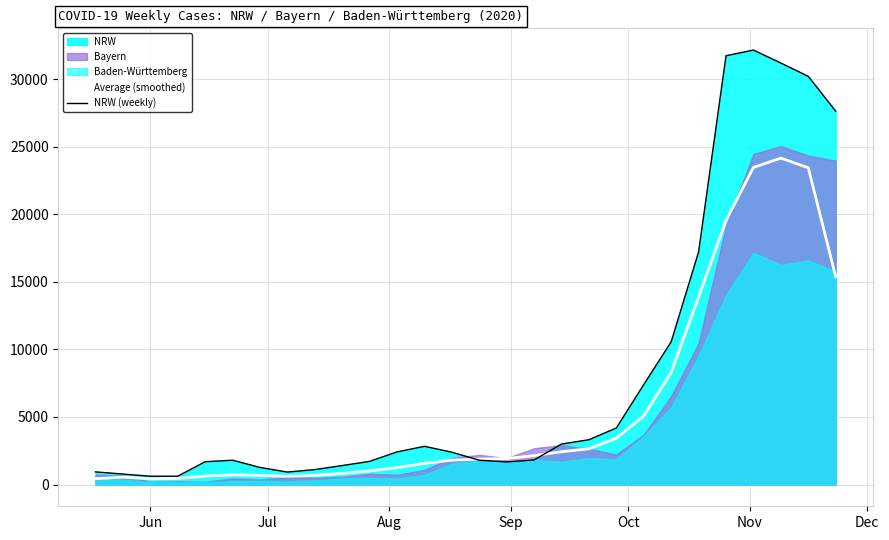

What is the highest value of the Average (smoothed) series?

24151.2